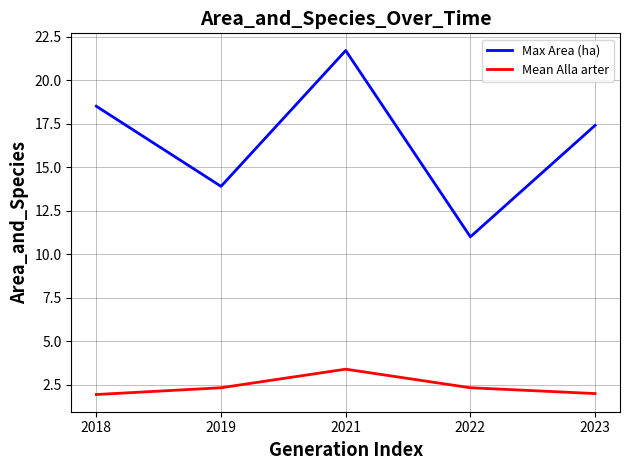

What is the approximate value of Max Area (ha) at 2022?

11.0